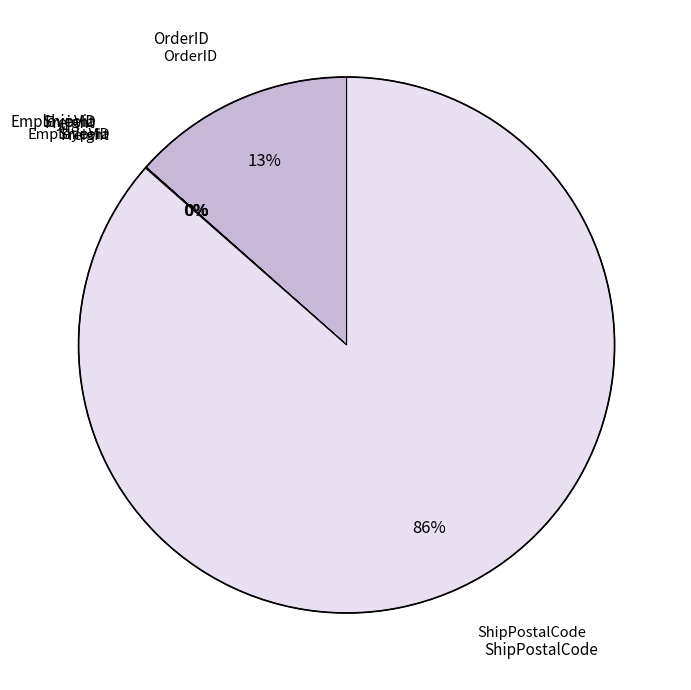

Is there a majority slice in this chart?

Yes